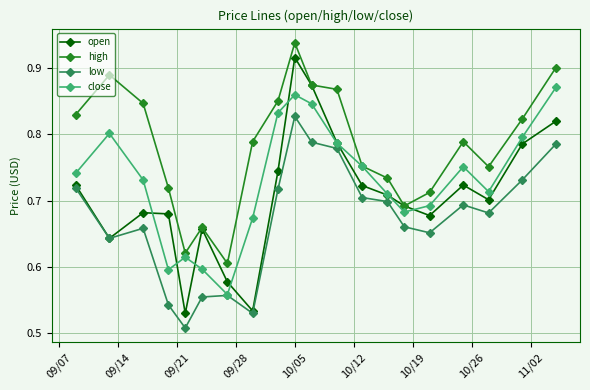

How many series are shown in this chart?

4